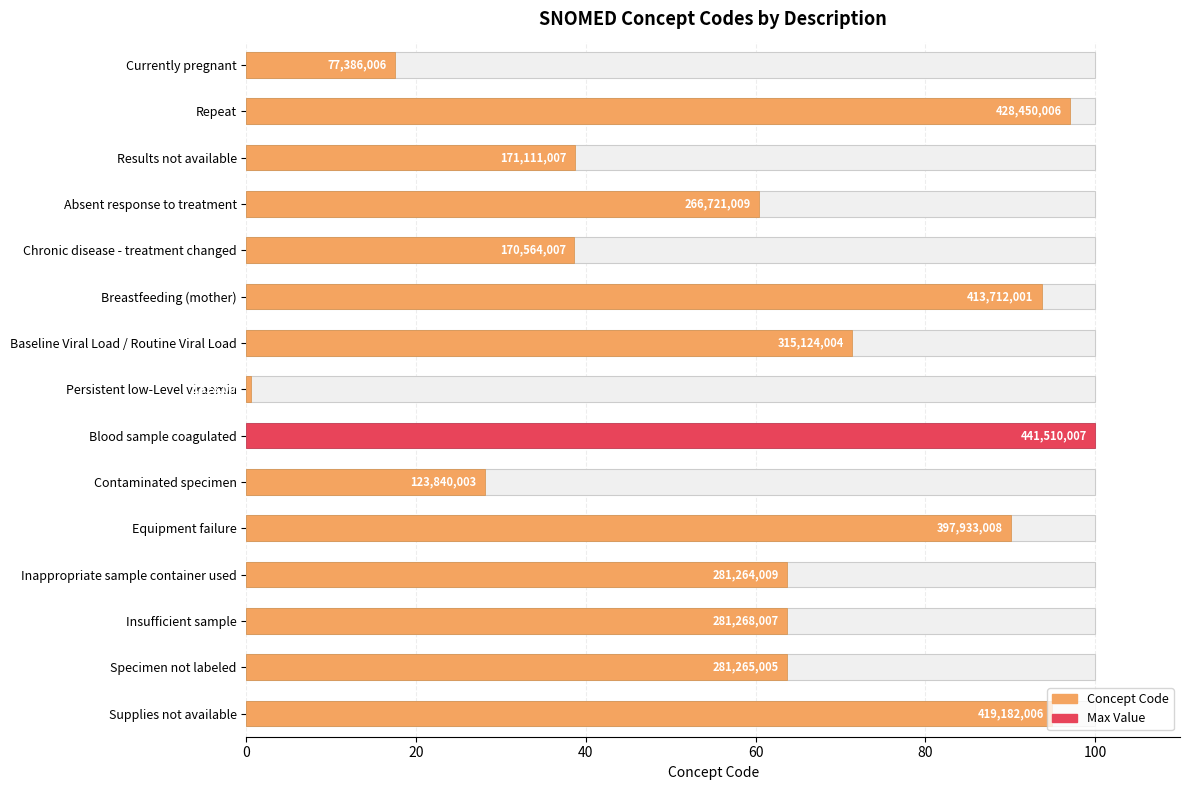

What is the difference between the maximum and minimum values?

99.4